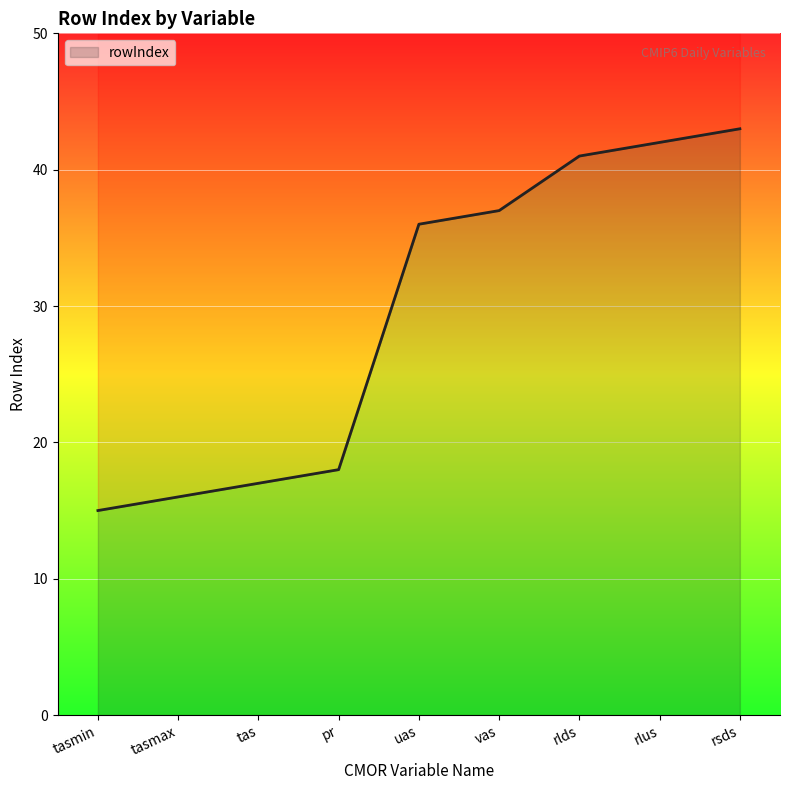

Which category has the lowest value across all series?

tasmin